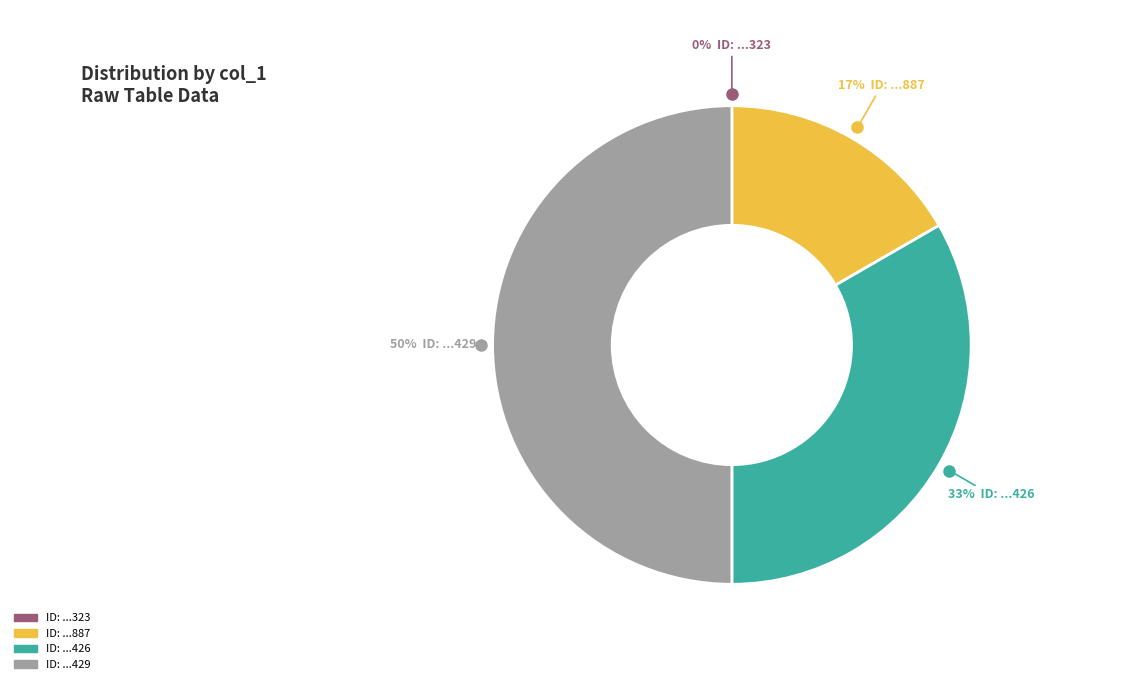

To the nearest percent, what is the difference between the largest and smallest slice percentages?

50%